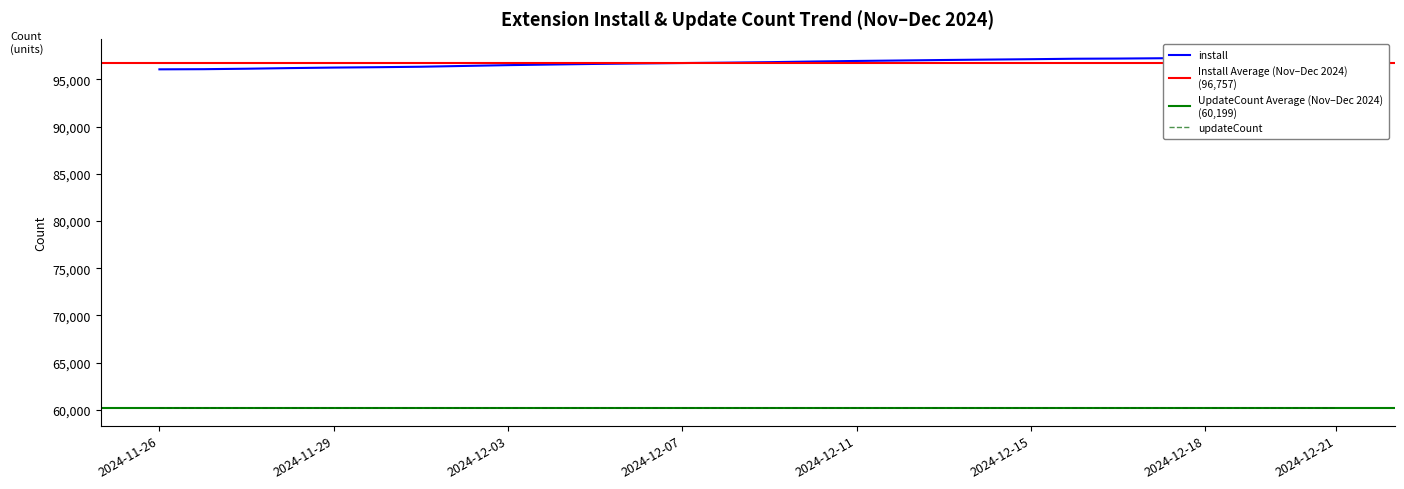

True or false: updateCount has more than 2 points higher than both neighbors.

False